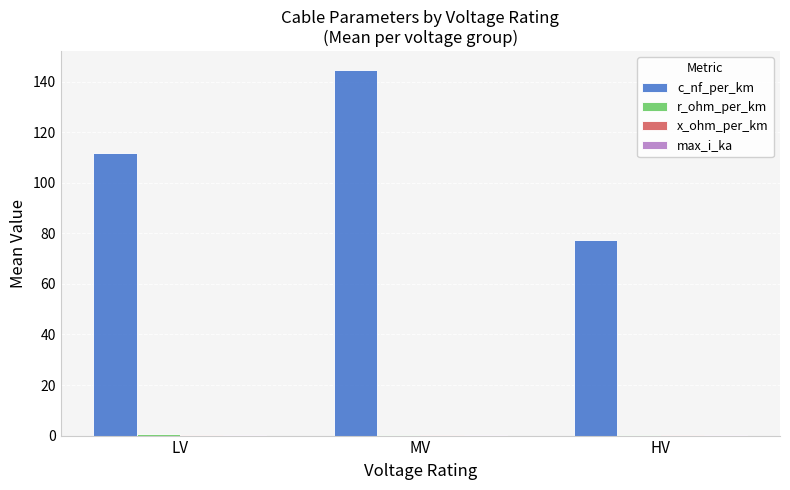

Which series has the largest total across all categories?

c_nf_per_km